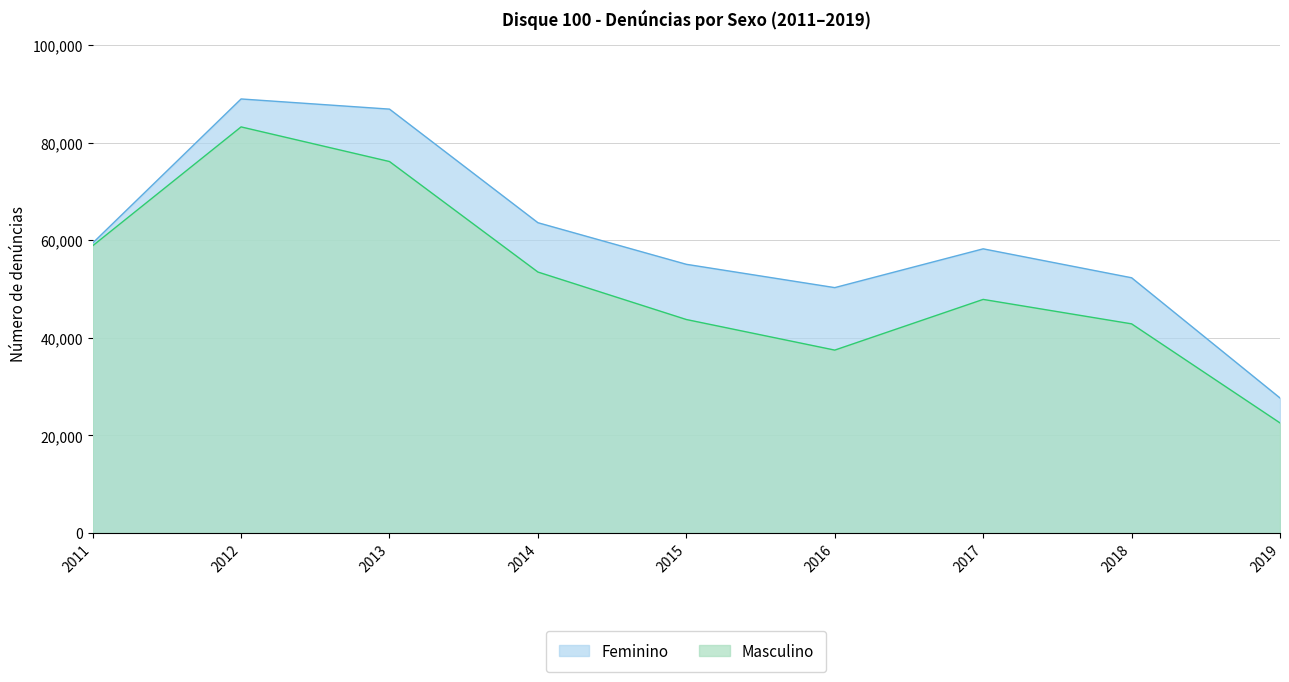

Reading right to left, extract all data points from this chart.

Feminino: 2019=27682	2018=52322	2017=58251	2016=50302	2015=55079	2014=63605	2013=86884	2012=88967	2011=59432
Masculino: 2019=22572	2018=42876	2017=47885	2016=37496	2015=43765	2014=53495	2013=76141	2012=83240	2011=58875